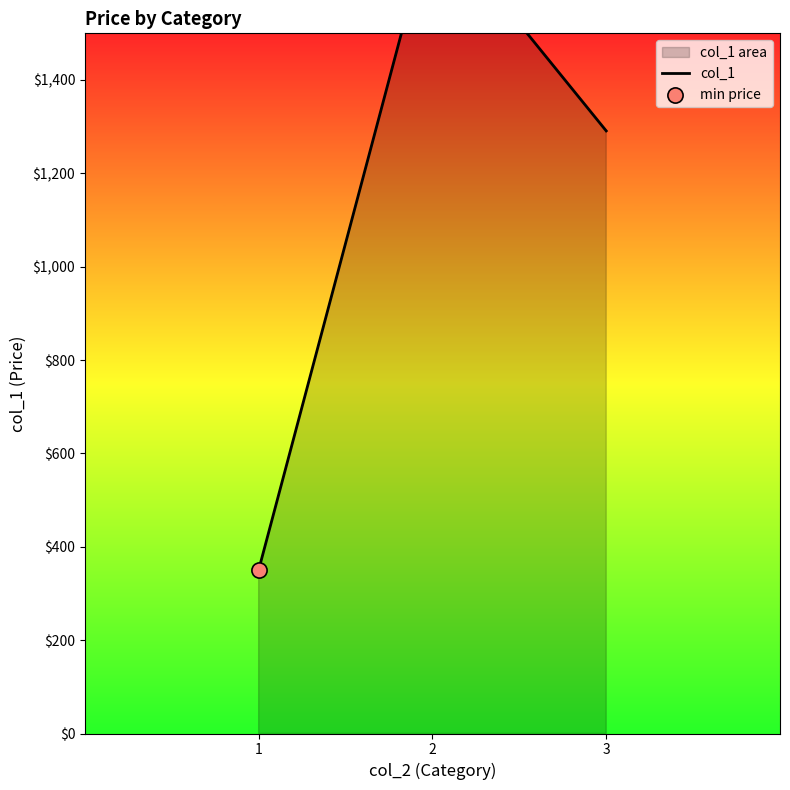

Which has a higher value, 1 or 3?

3